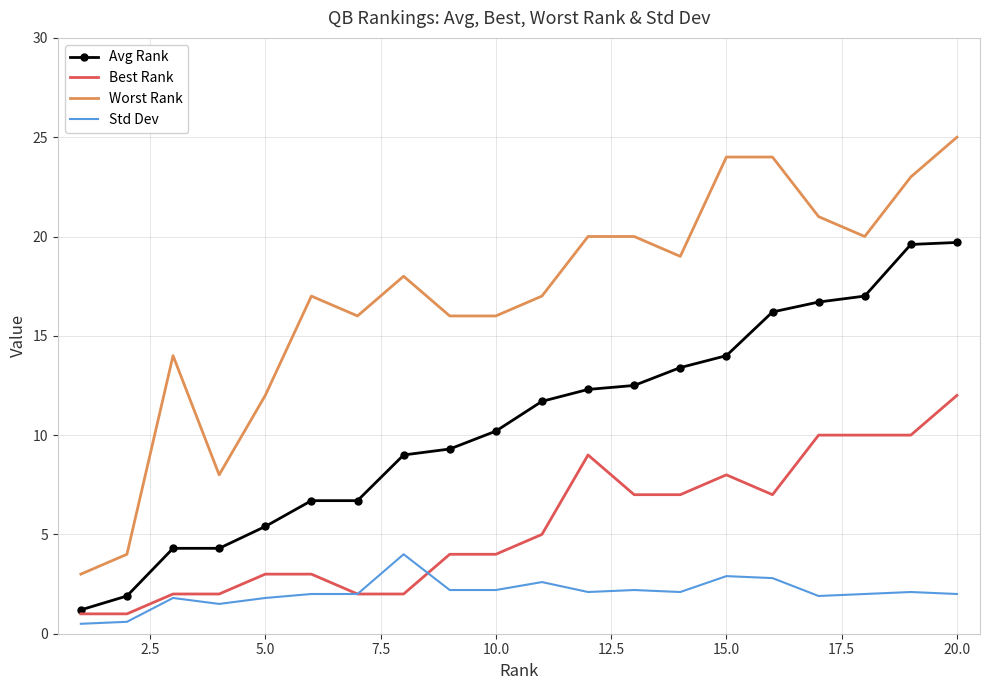

True or false: Avg Rank and Std Dev cross at least once.

False